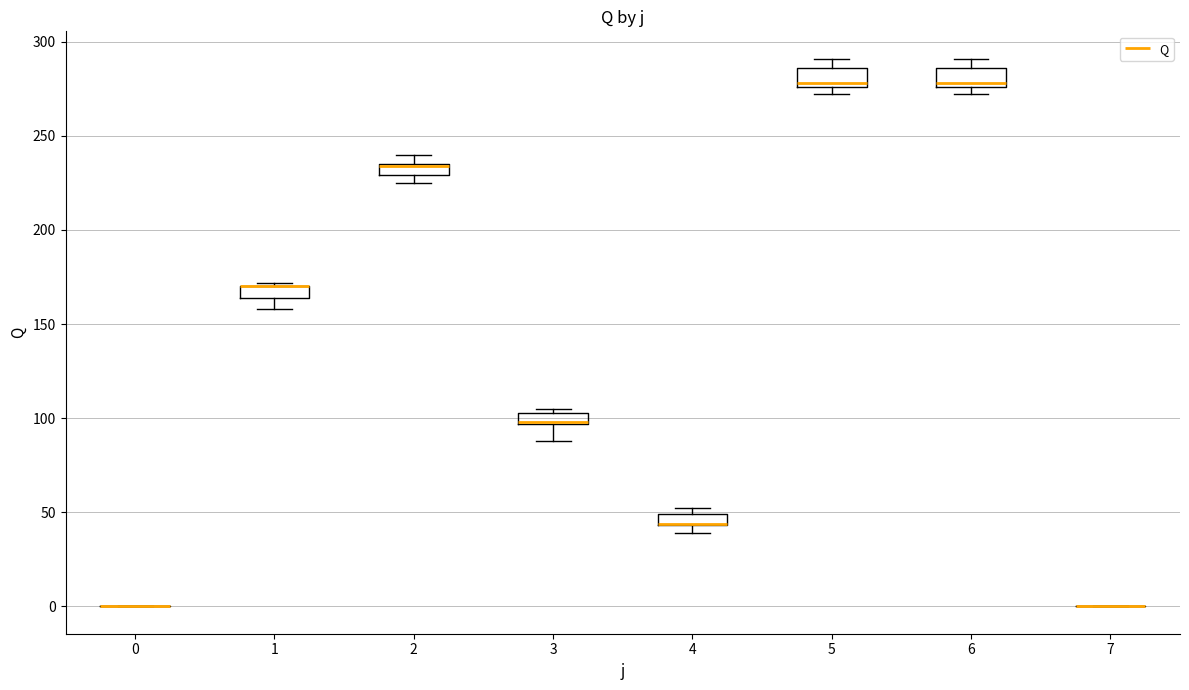

Where is the lower edge of the box at x = 4 on the y-axis? The values are not printed on the chart, so give them approximately, as read against the axis.

45